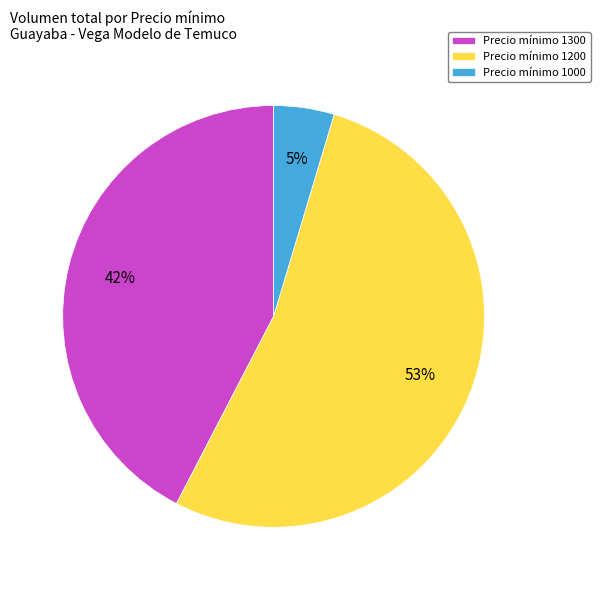

What is the ratio of the value at Precio mínimo 1300 to the value at Precio mínimo 1200?

0.8